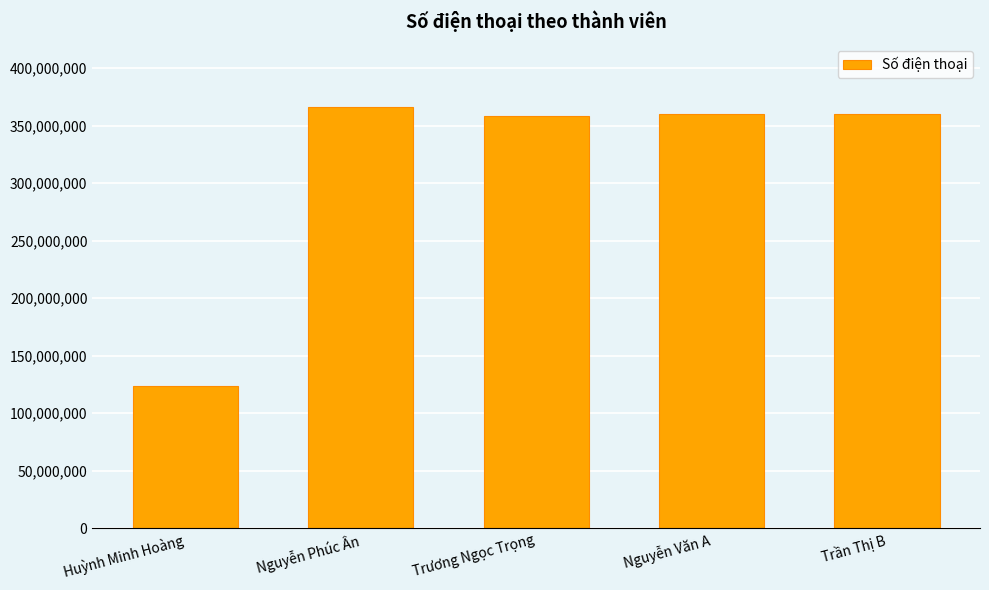

At which category does the chart reach its minimum across all series?

Huỳnh Minh Hoàng